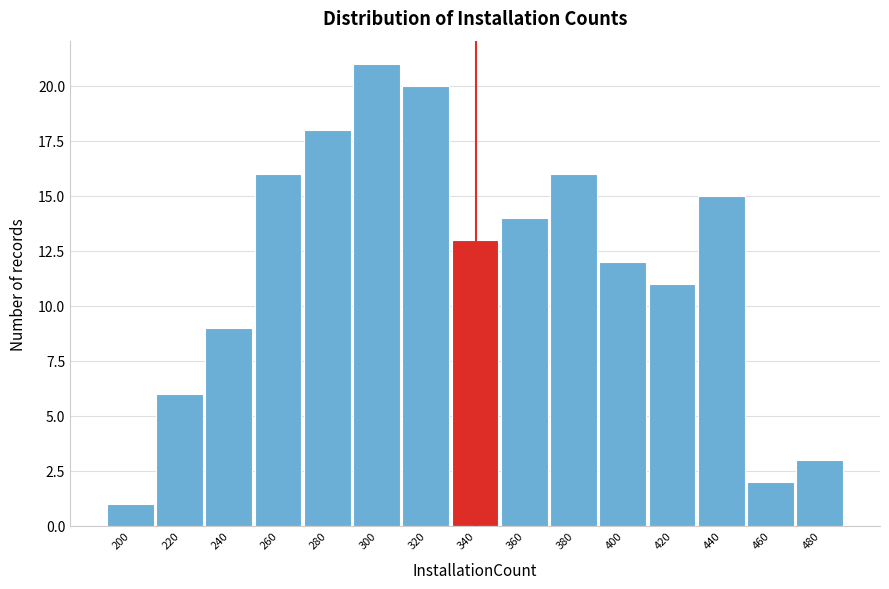

Reading left to right, list all the values displayed in this chart.

1	6	9	16	18	21	20	13	14	16	12	11	15	2	3